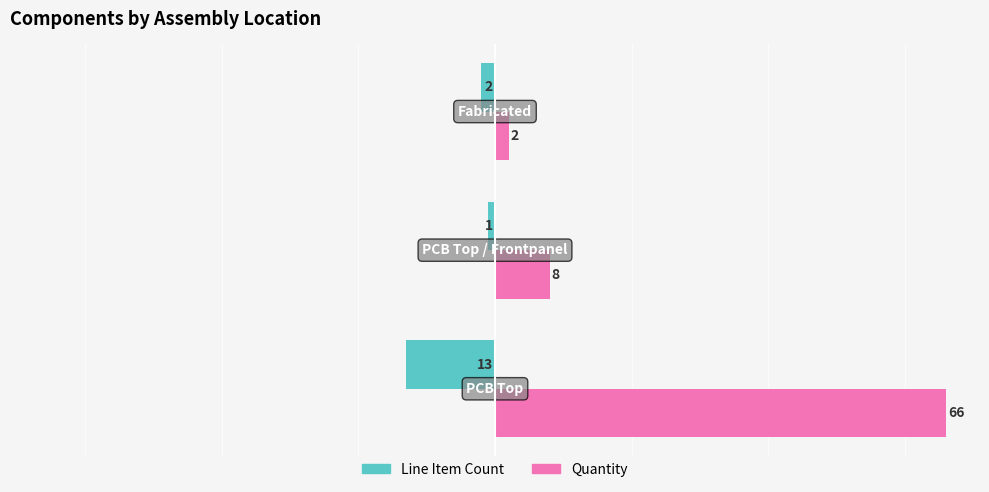

Which series has the largest total across all categories?

Quantity